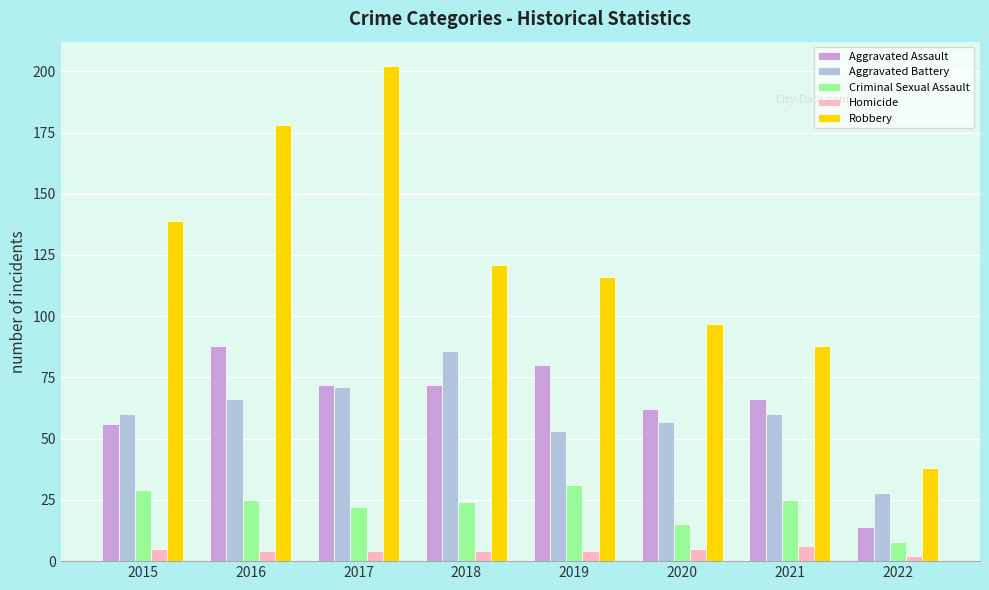

How many bars are there in each group?

5